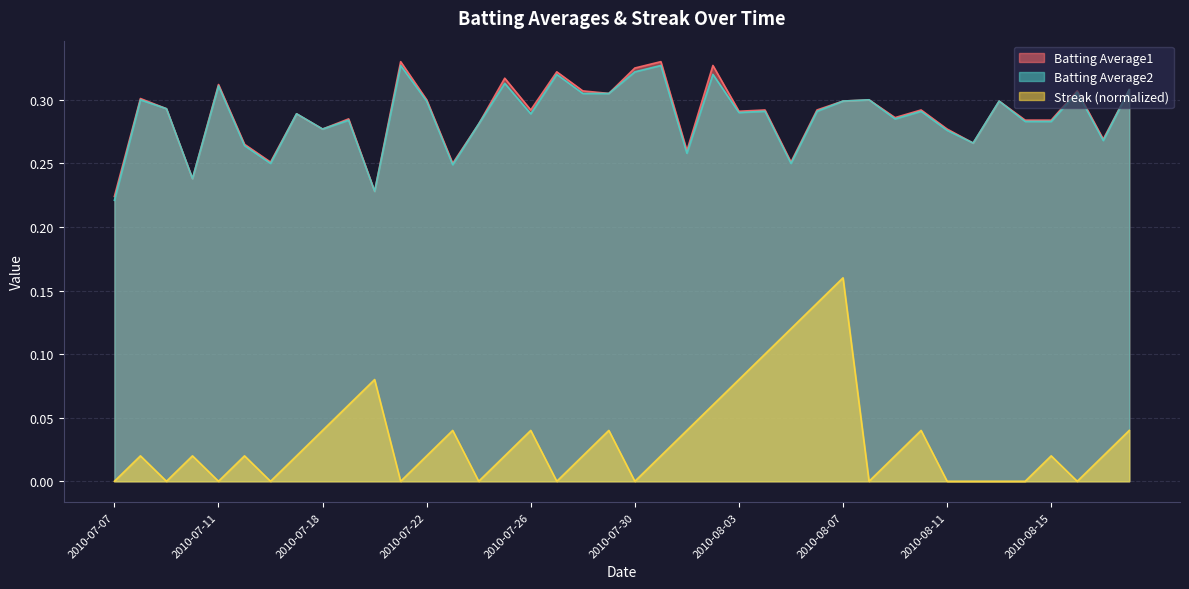

How many lines are shown in the chart?

3